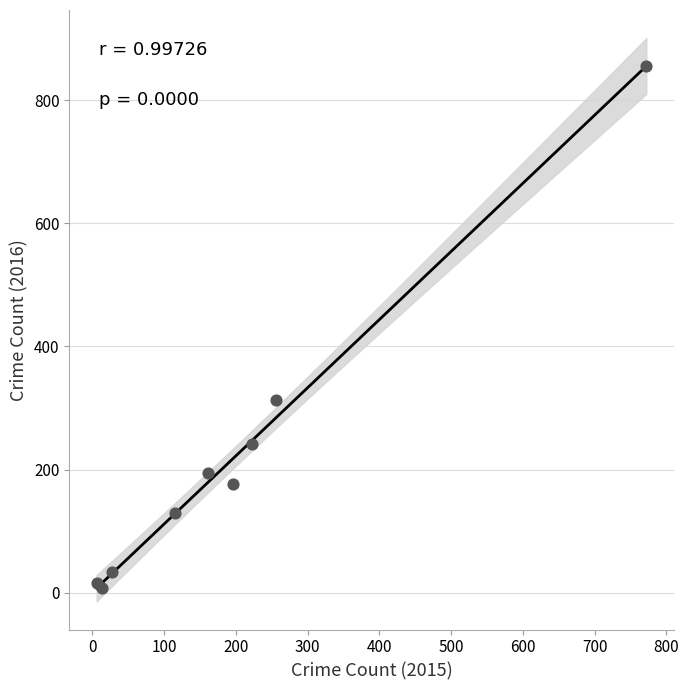

What Y value in the scatter plot is closest to 431?

313